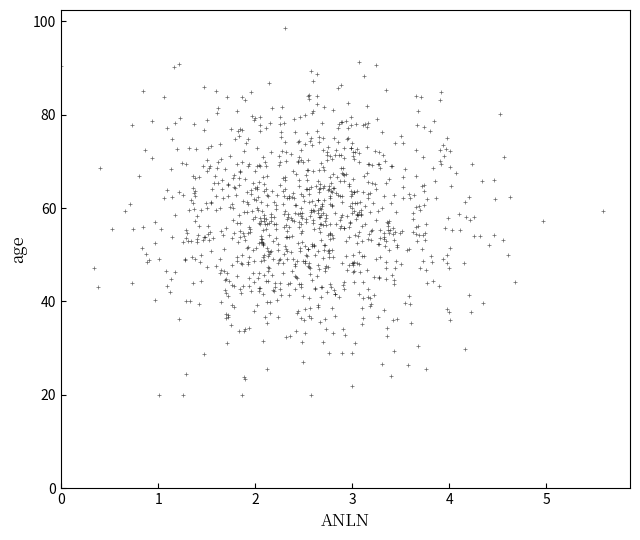

What is the range of Y values (max minus min)?

78.5